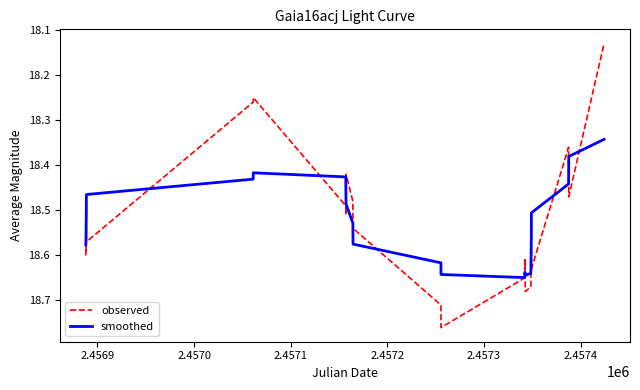

Which series has the widest spread of values?

observed